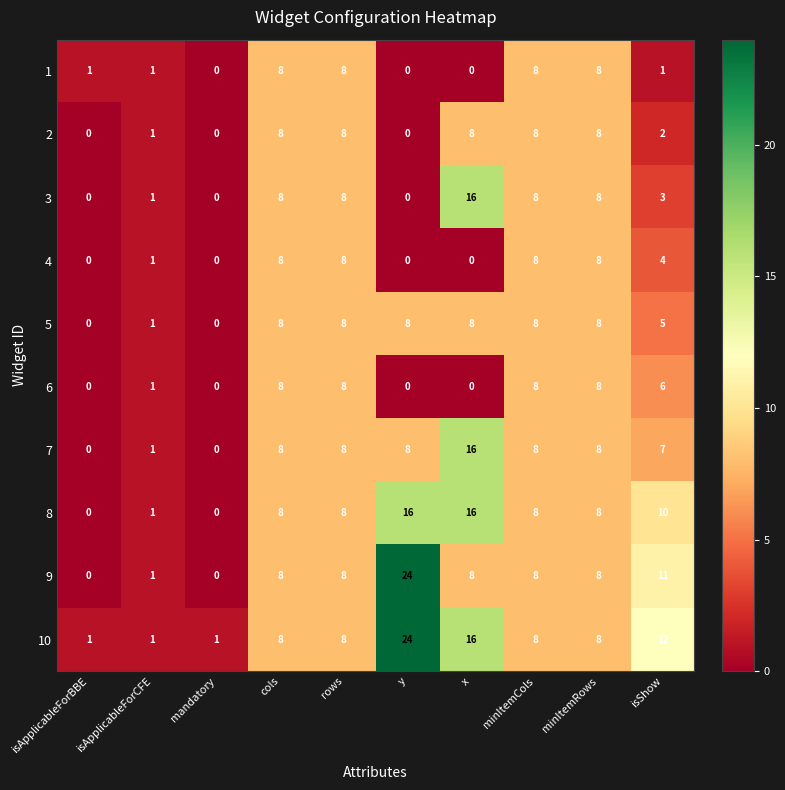

What is the sum of the 8 values at minItemRows and isShow?

18